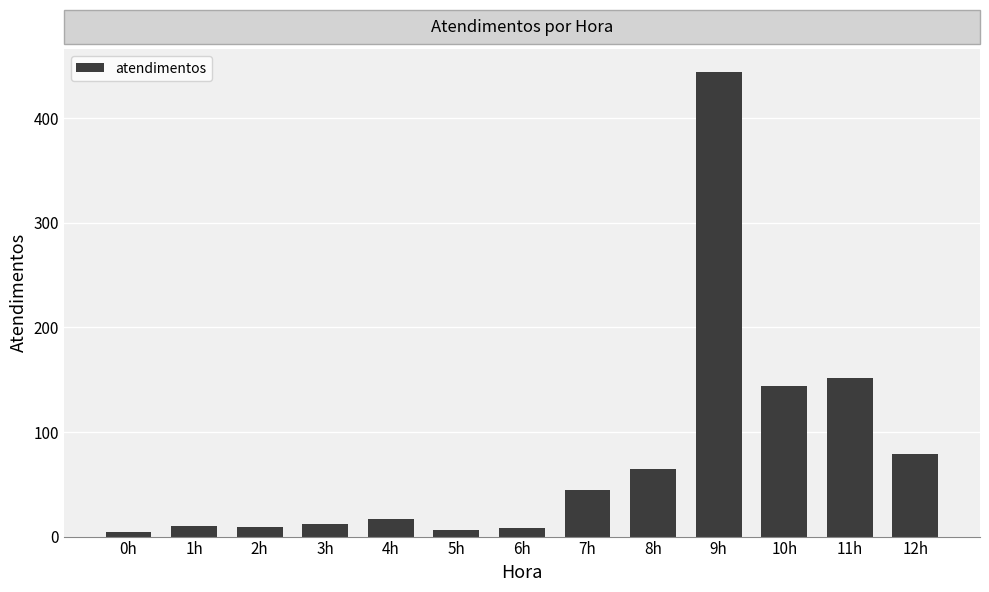

What is the difference between the second highest and minimum values?

148